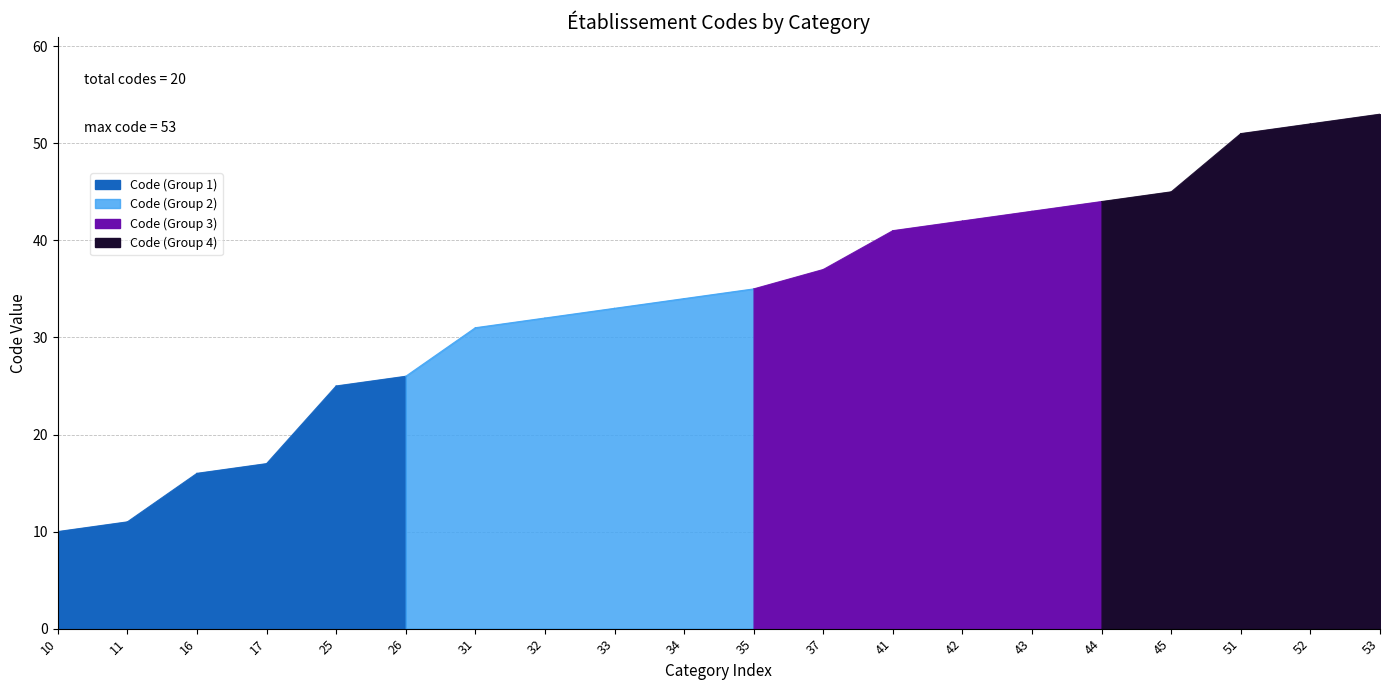

Reading right to left, extract all data points from this chart.

53=53	52=52	51=51	45=45	44=44	43=43	42=42	41=41	37=37	35=35	34=34	33=33	32=32	31=31	26=26	25=25	17=17	16=16	11=11	10=10